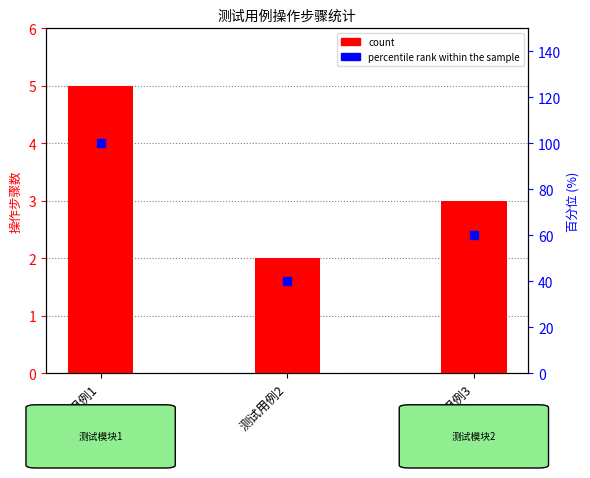

Which series reaches the maximum Y coordinate?

percentile rank within the sample